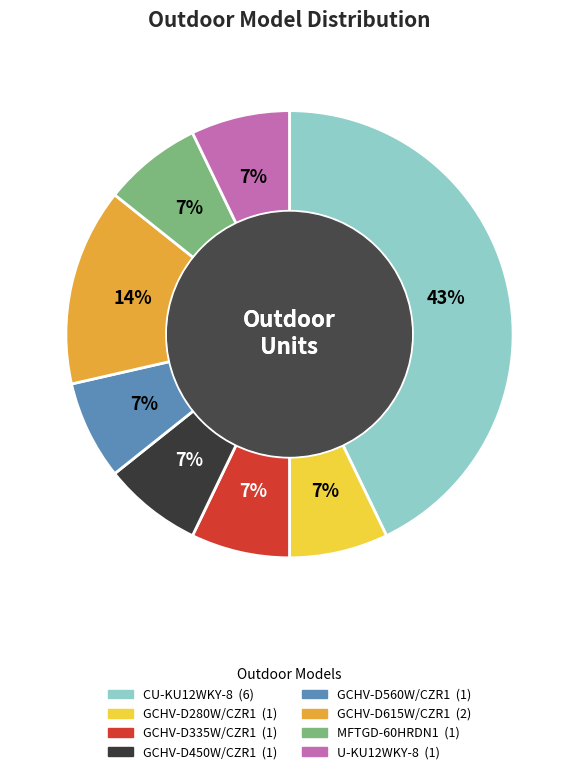

What percentage is the U-KU12WKY-8 slice, to the nearest percent?

7%